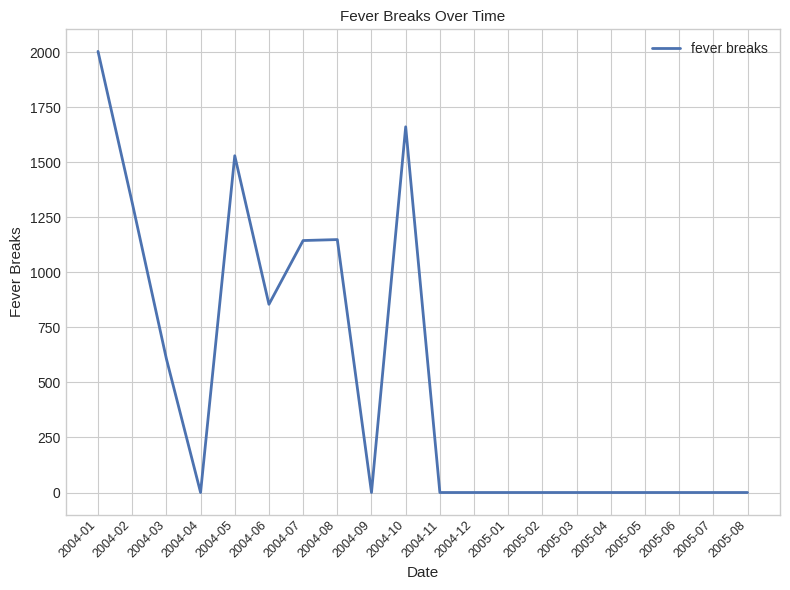

What is the change in value from 2004-06 to 2005-02?

-855.0